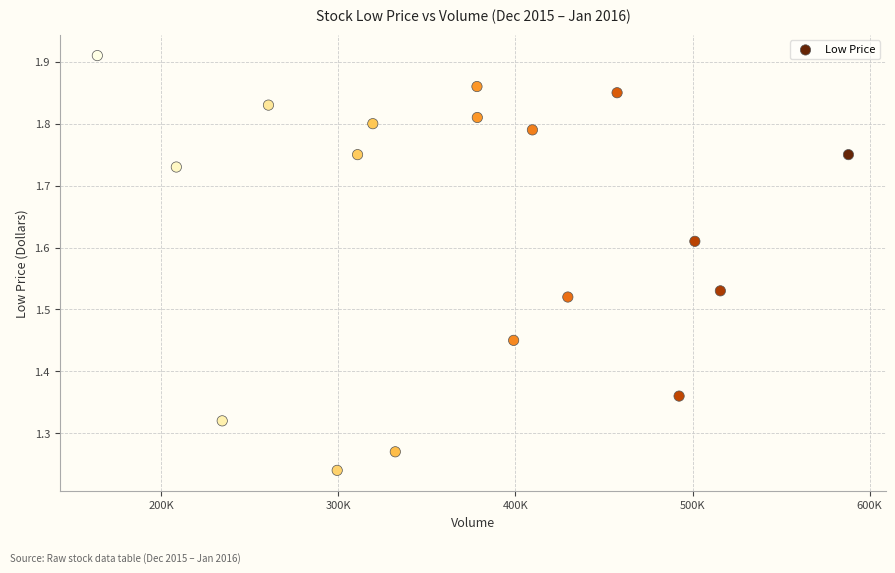

What is the range of X values (max minus min)?

424000.0